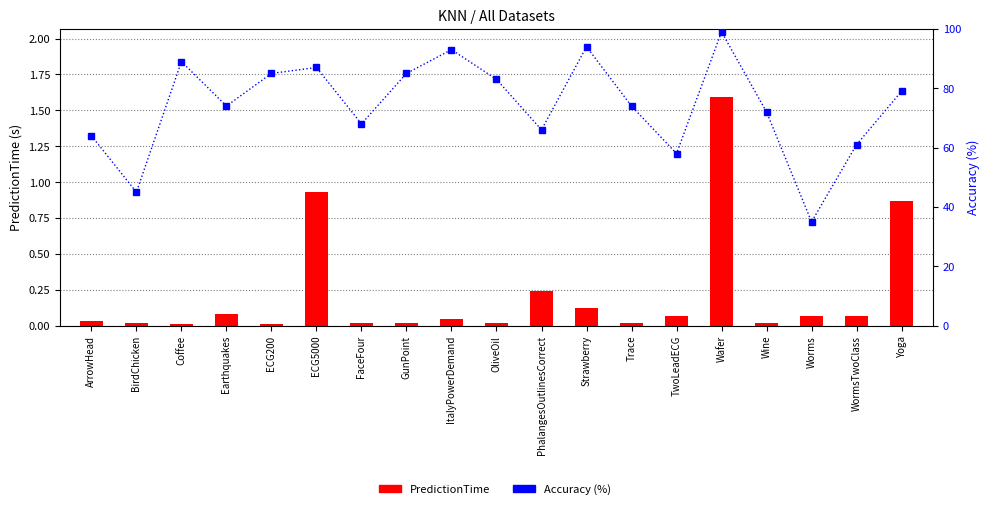

Which series has the widest spread of values?

Accuracy (%)